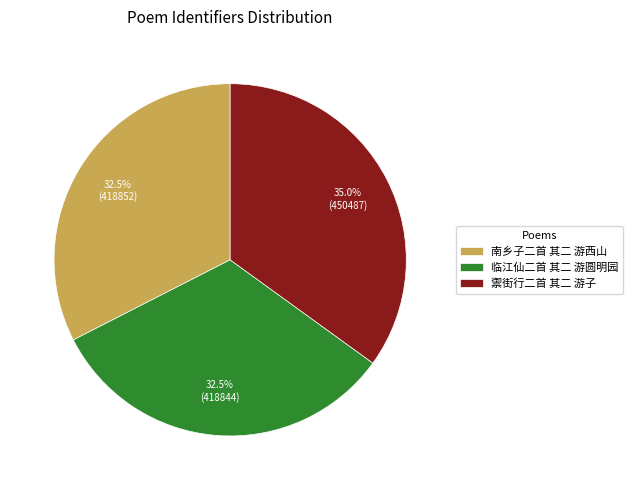

Does any single category account for the majority?

No